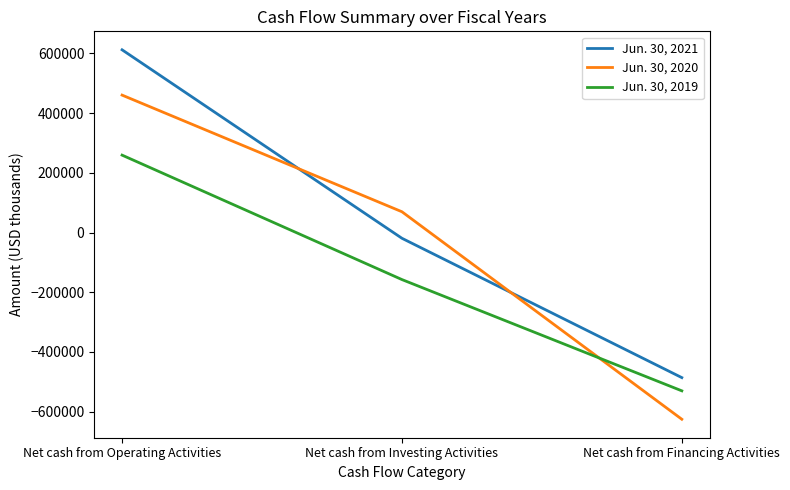

Reading left to right, extract all data points from this chart.

Jun. 30, 2021: Net cash from Operating Activities=612022	Net cash from Investing Activities=-19266	Net cash from Financing Activities=-485955
Jun. 30, 2020: Net cash from Operating Activities=460284	Net cash from Investing Activities=69584	Net cash from Financing Activities=-625398
Jun. 30, 2019: Net cash from Operating Activities=259258	Net cash from Investing Activities=-157567	Net cash from Financing Activities=-530225